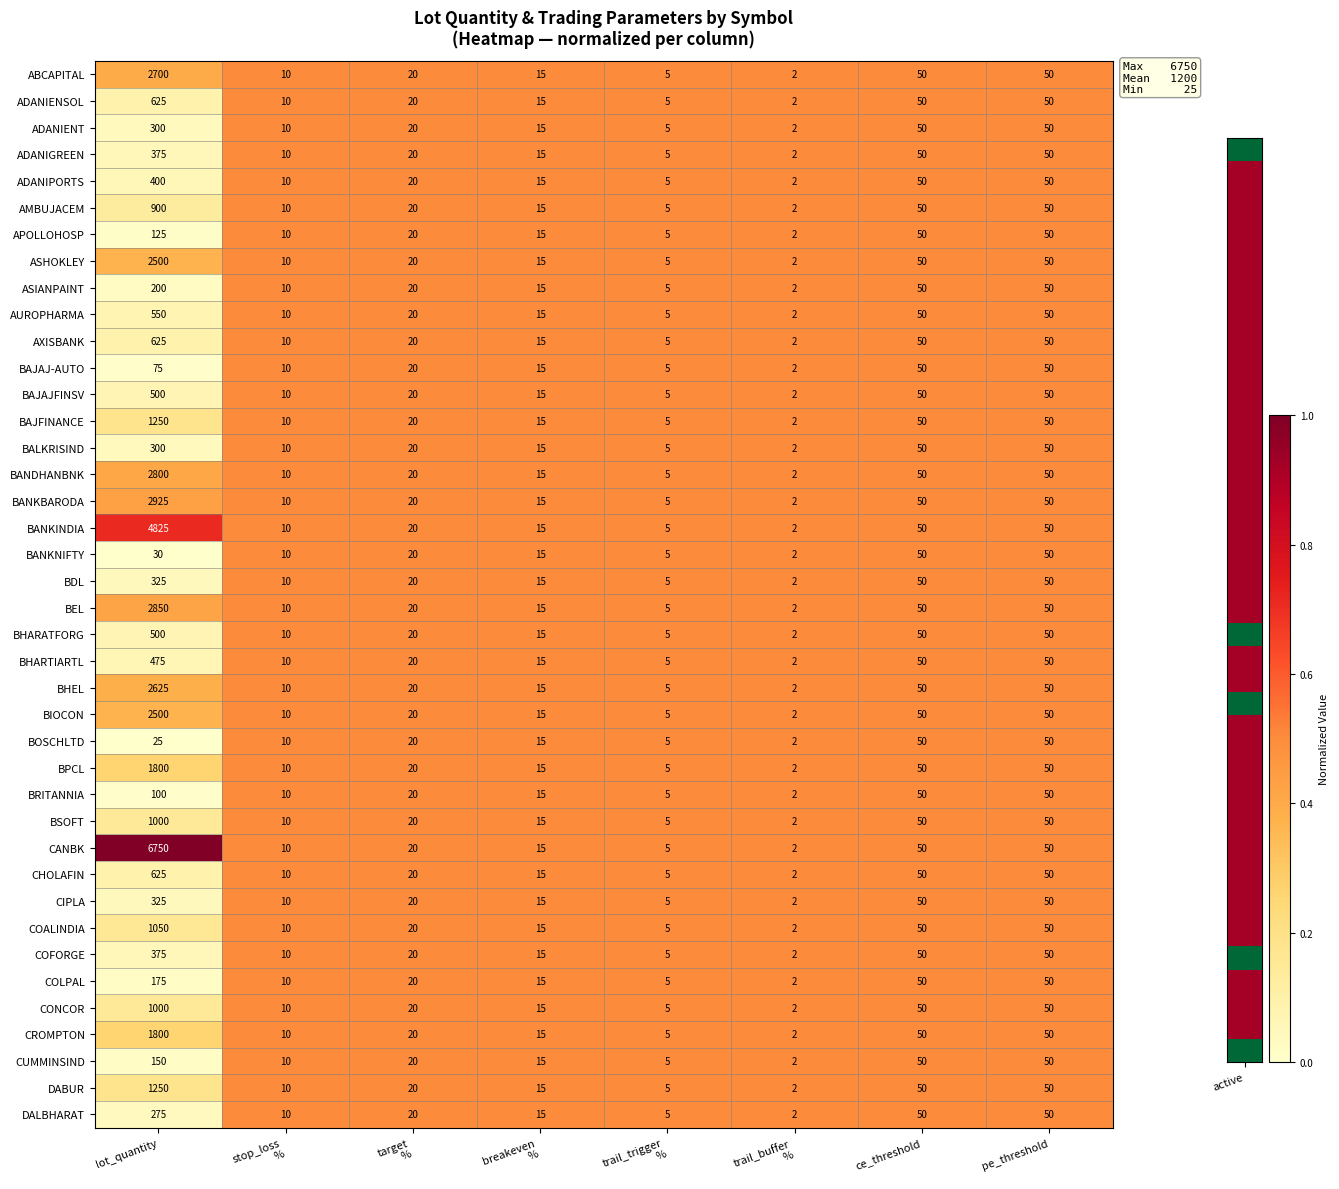

At which label does BAJAJFINSV first exceed 20?

lot_quantity